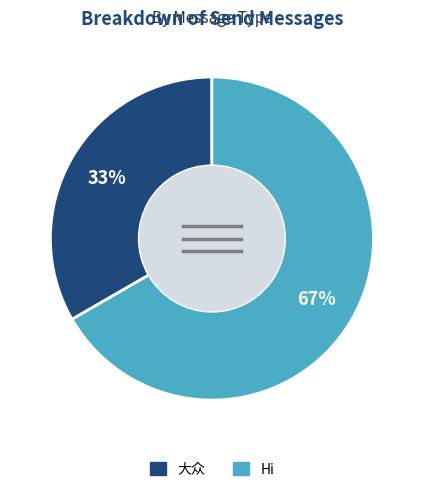

What is the smallest slice in the pie chart?

大众